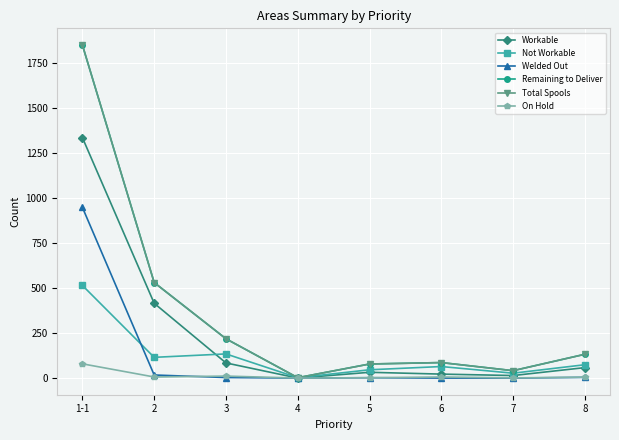

Is this an area chart (filled region under the line)?

No